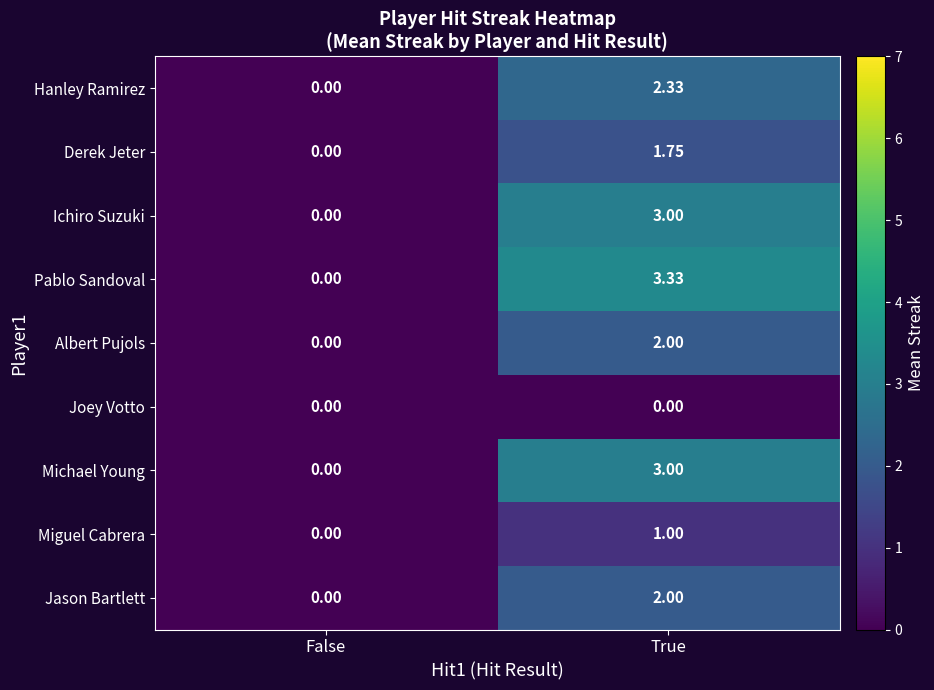

At which label does Albert Pujols reach its minimum?

False